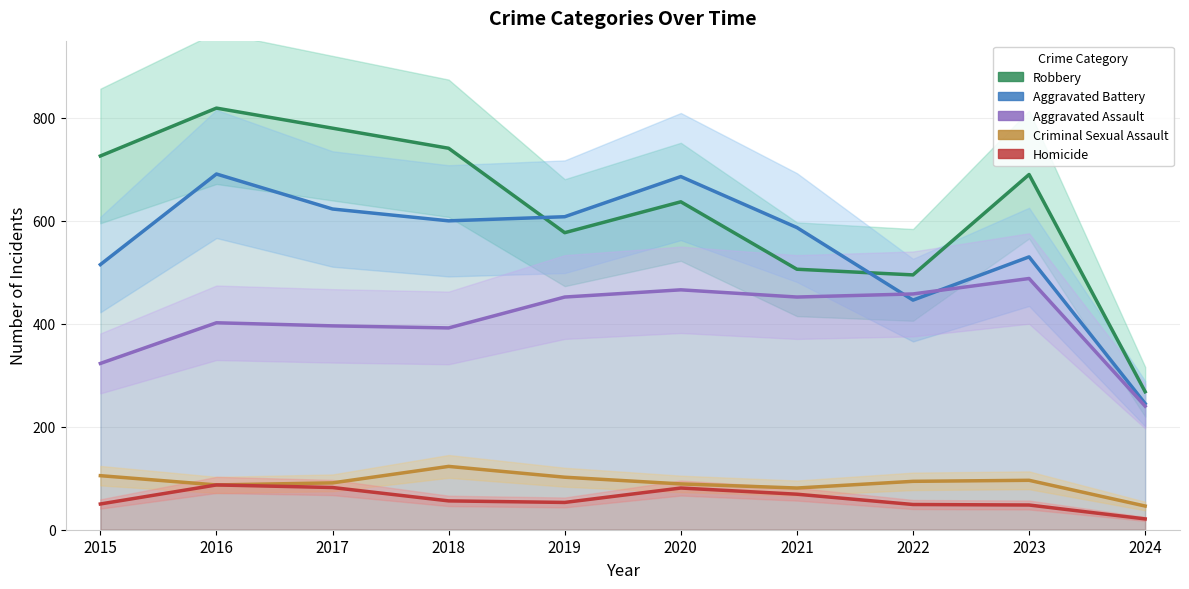

The Criminal Sexual Assault series shows 96 at 2023. True or false?

True